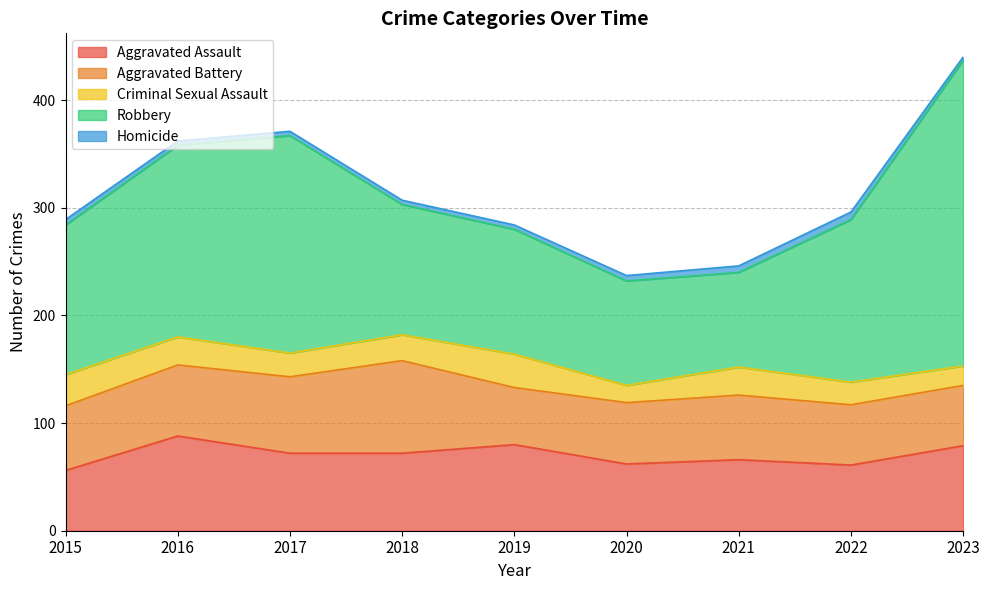

Which label corresponds to the smallest value in the chart?

2023